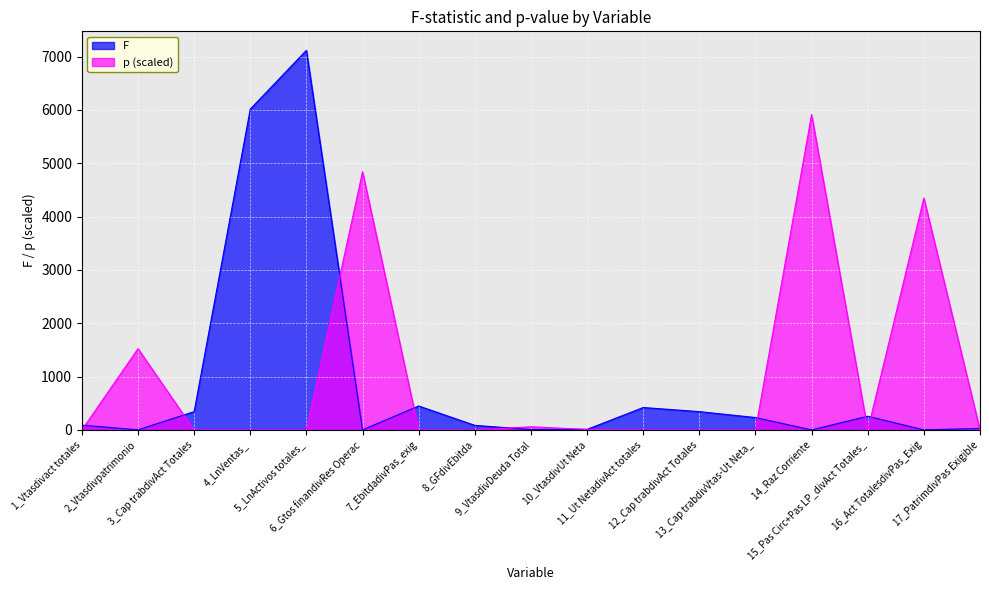

After their last crossing, which series has the higher values: p or F?

F